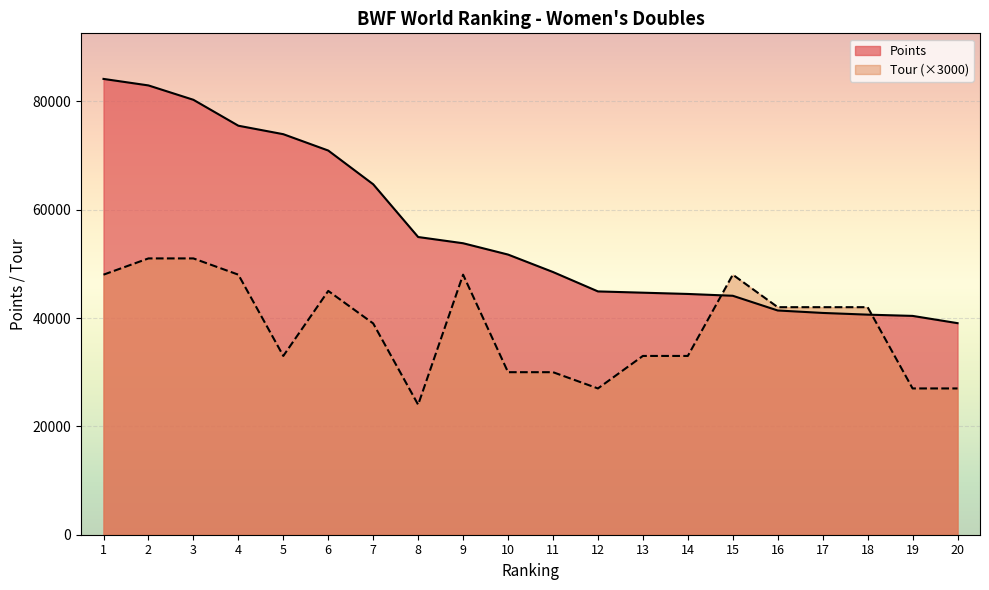

What is the value of the Tour point at the 3rd from the left?

51000.0